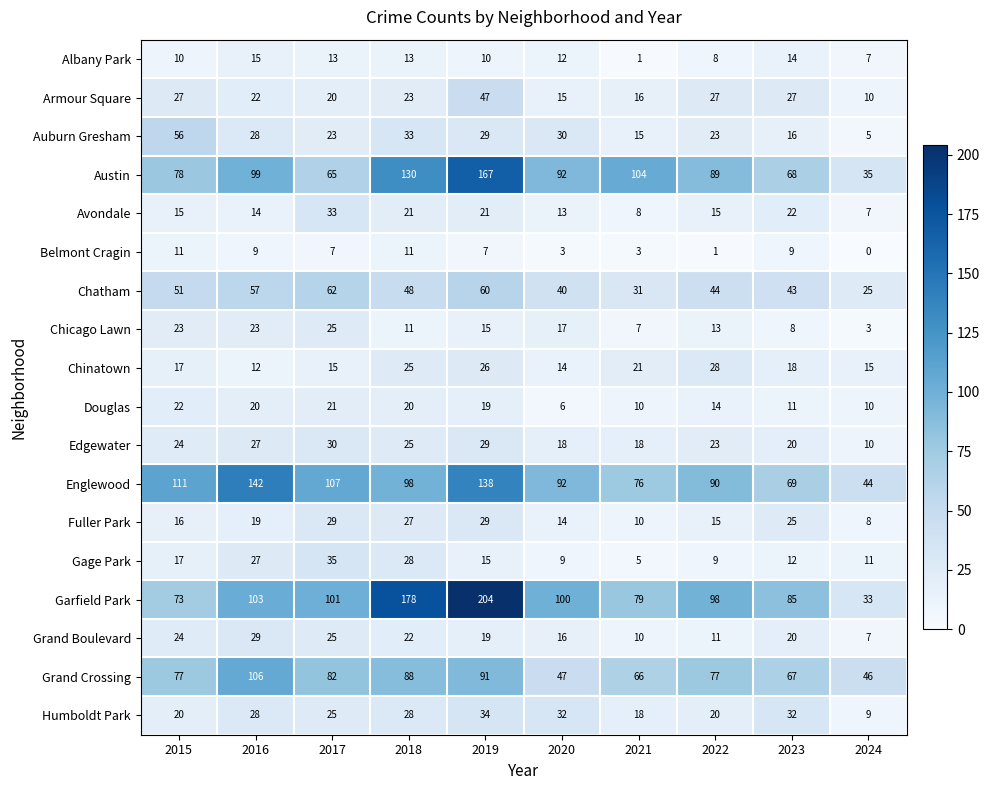

Is it true that Douglas equals 30 at 2018?

False